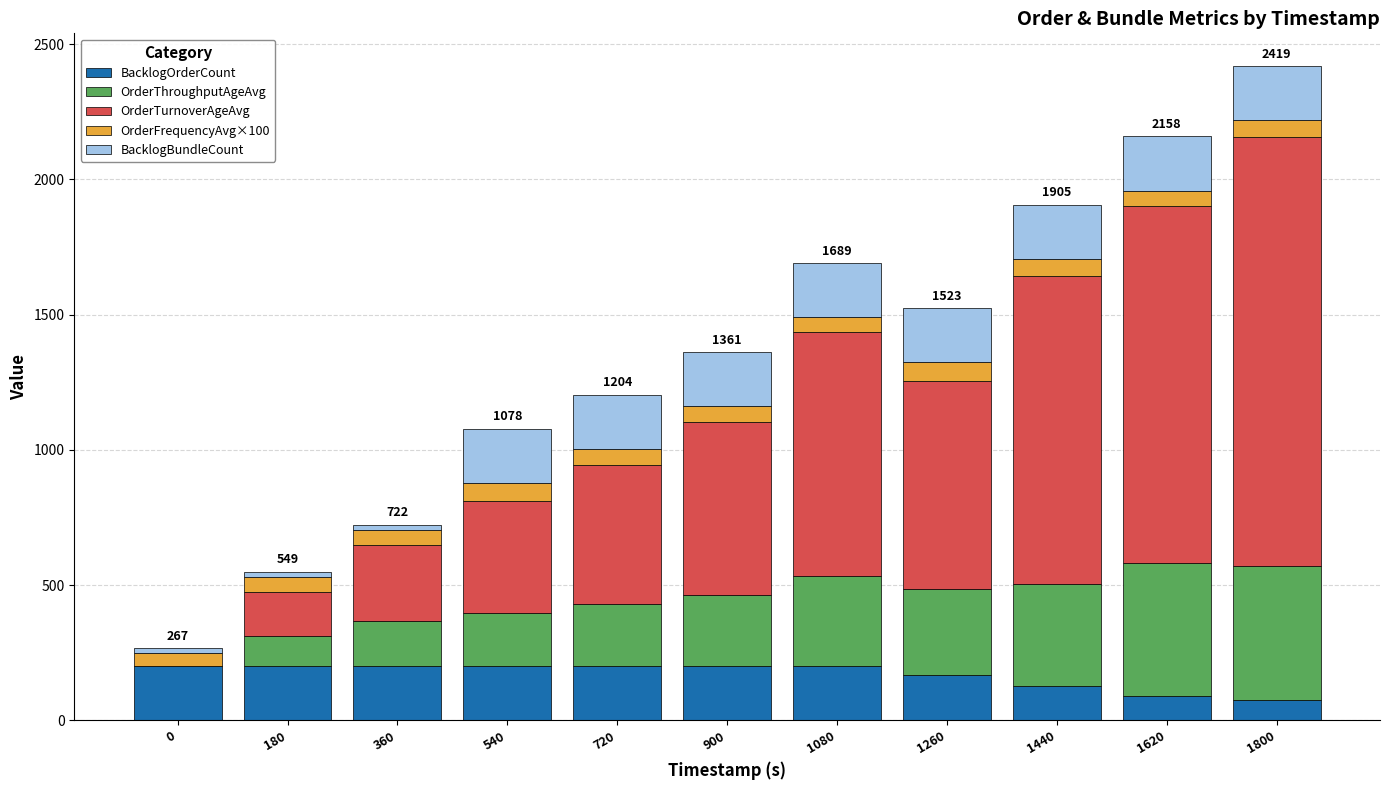

True or false: BacklogOrderCount has a value of 200.0 at 180.

True